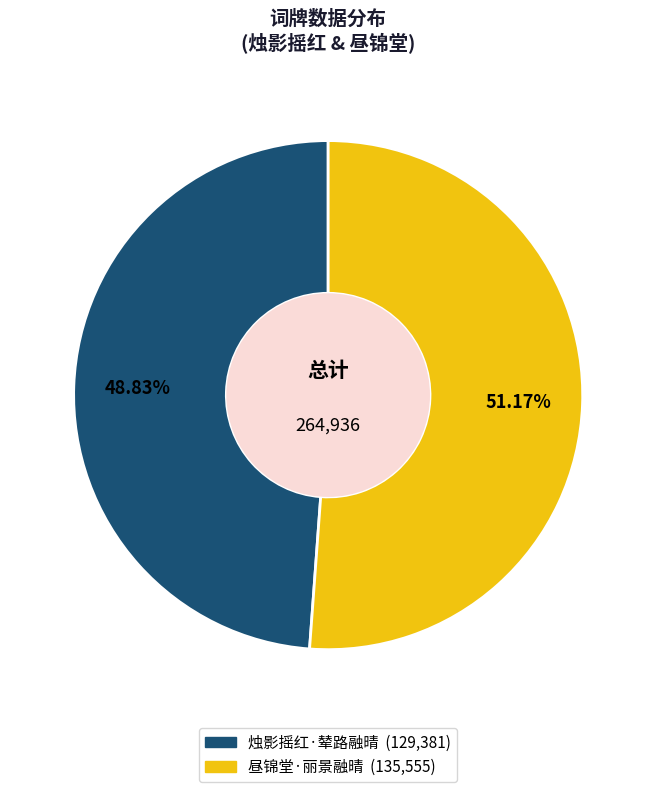

True or false: 烛影摇红·辇路融晴 accounts for 49% of the total.

True